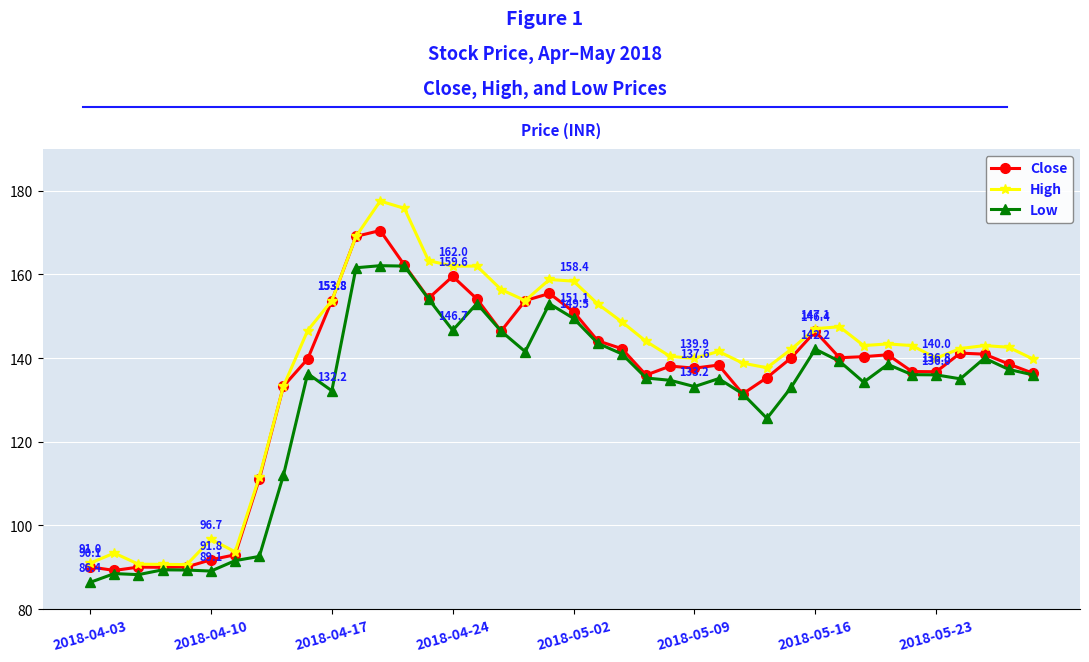

True or false: High and Low cross at least once.

False